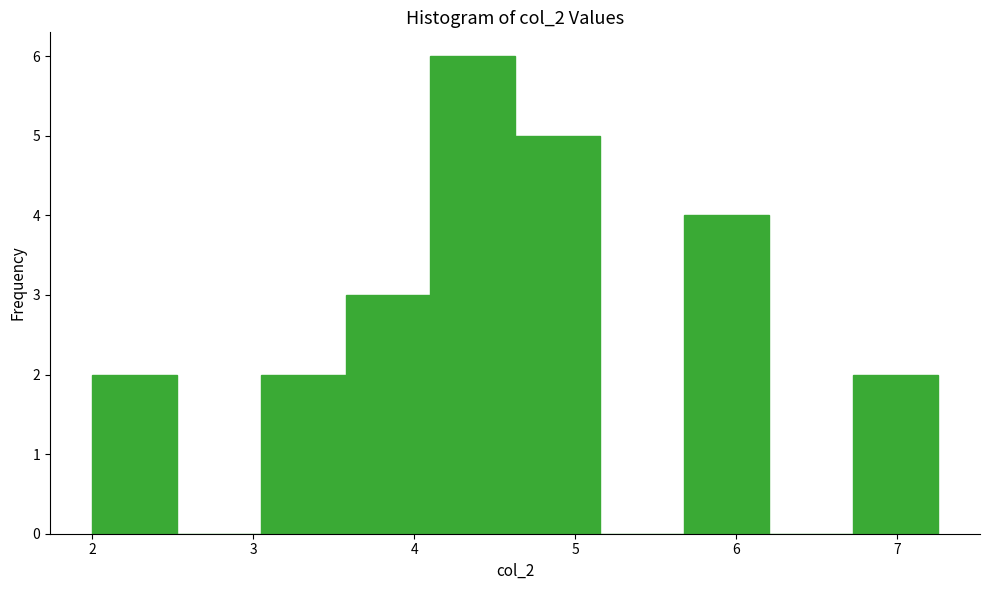

Reading left to right, list every bar in this chart as the range it spans on the x-axis followed by its height. Neither the bar edges nor the heights are printed on the chart, so give them approximately, as read against the axes.

2.0 to 2.5: 2
2.5 to 3.1: 0
3.1 to 3.6: 2
3.6 to 4.1: 3
4.1 to 4.6: 6
4.6 to 5.2: 5
5.2 to 5.7: 0
5.7 to 6.2: 4
6.2 to 6.7: 0
6.7 to 7.3: 2